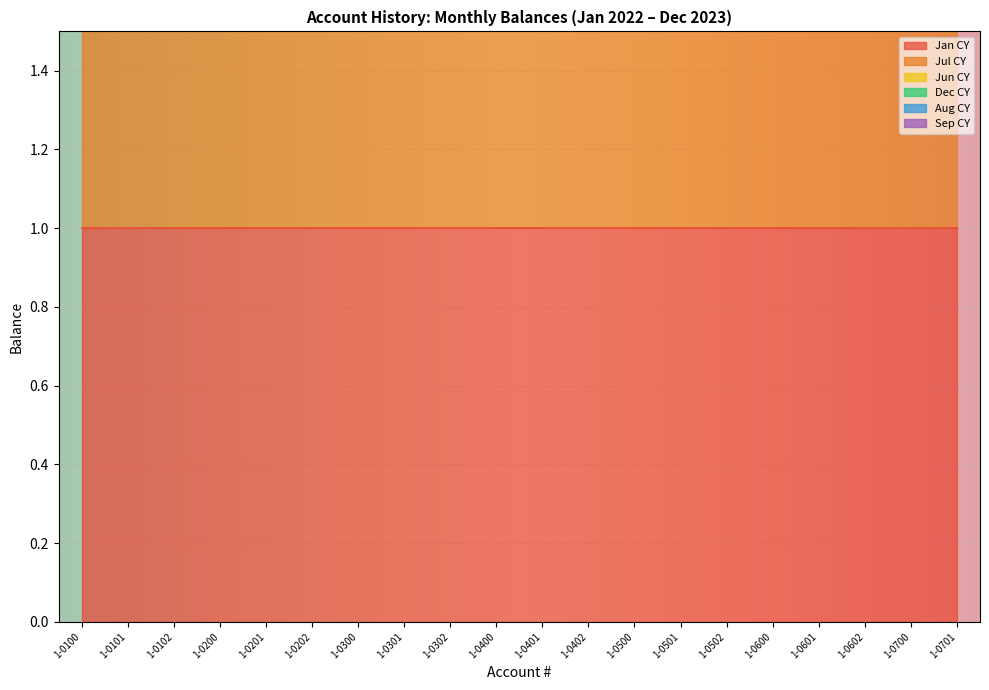

Which series has the largest total across all categories?

Jan CY